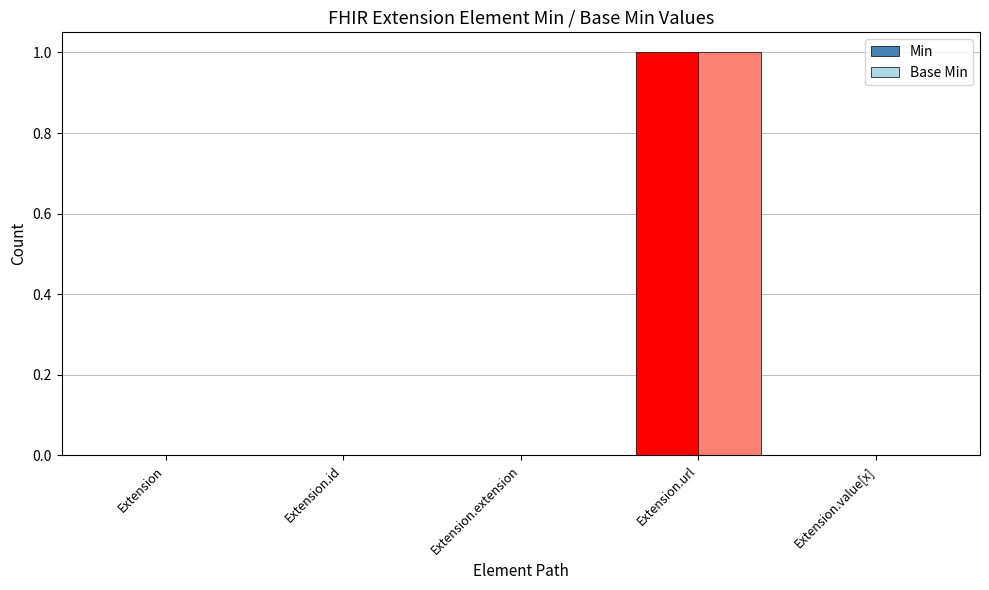

What is the difference between the Base Min values at Extension.url and Extension?

1